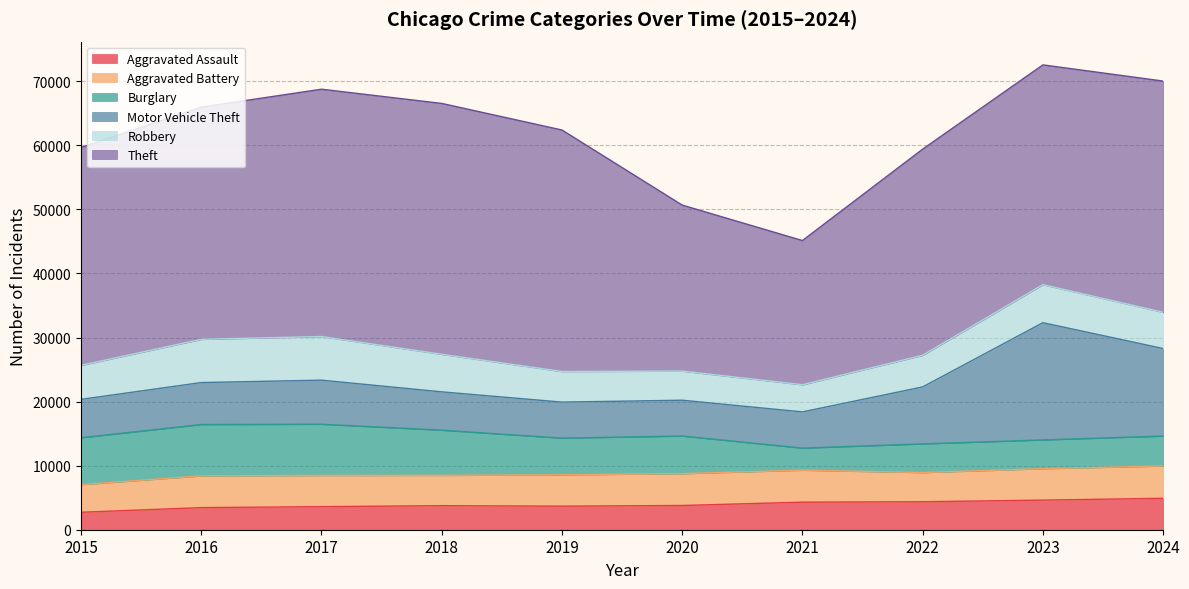

At which category is the sum across all series the highest?

2023